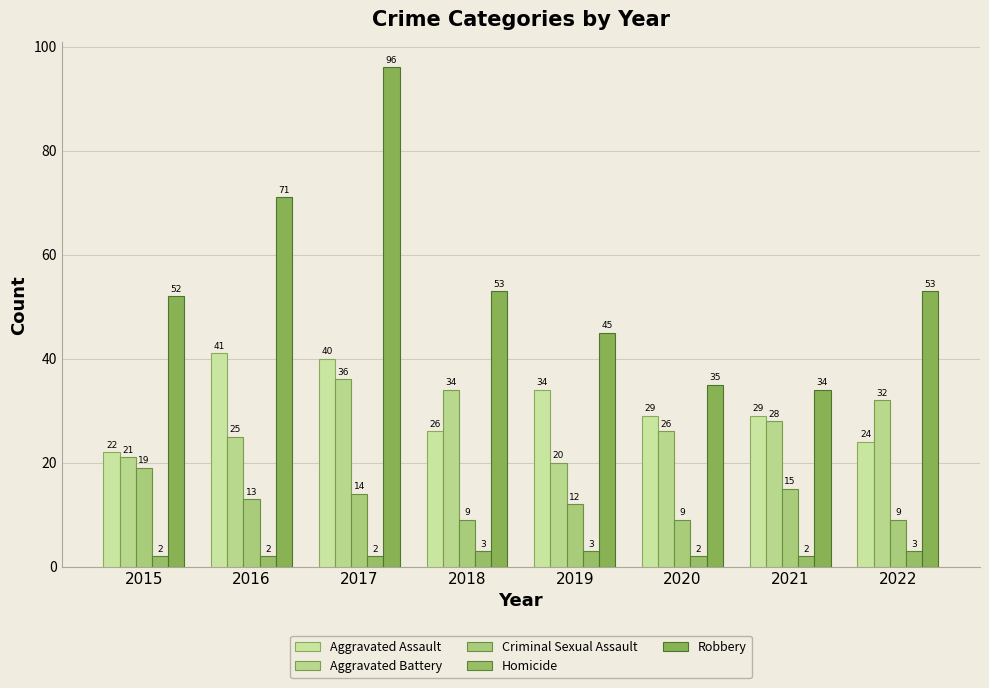

How many bars are there in total?

40